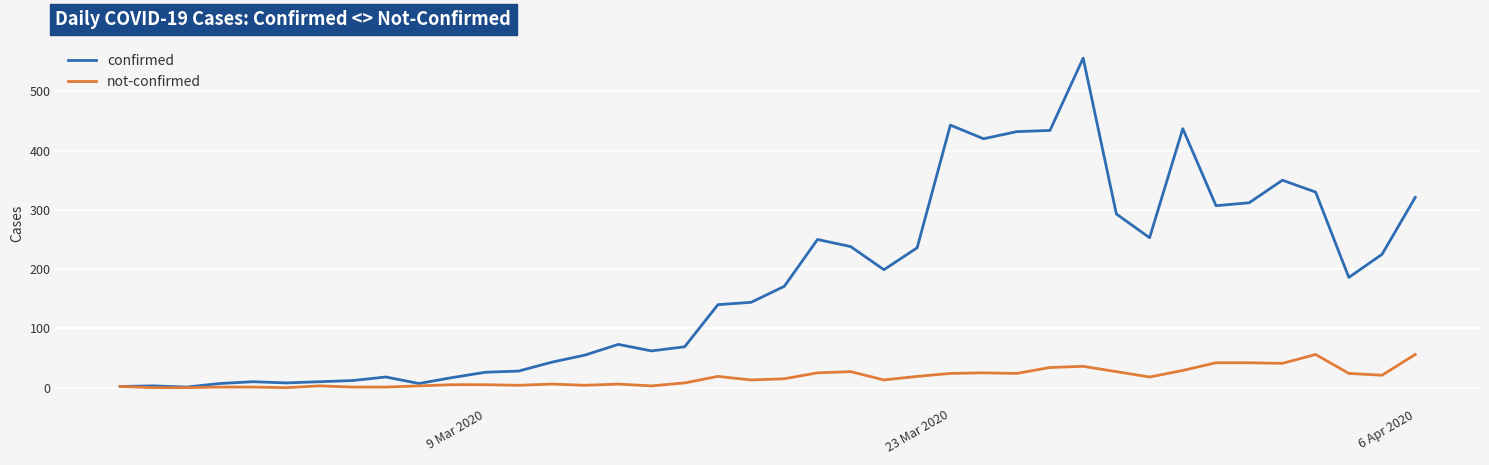

Which series has the largest range (max minus min)?

confirmed